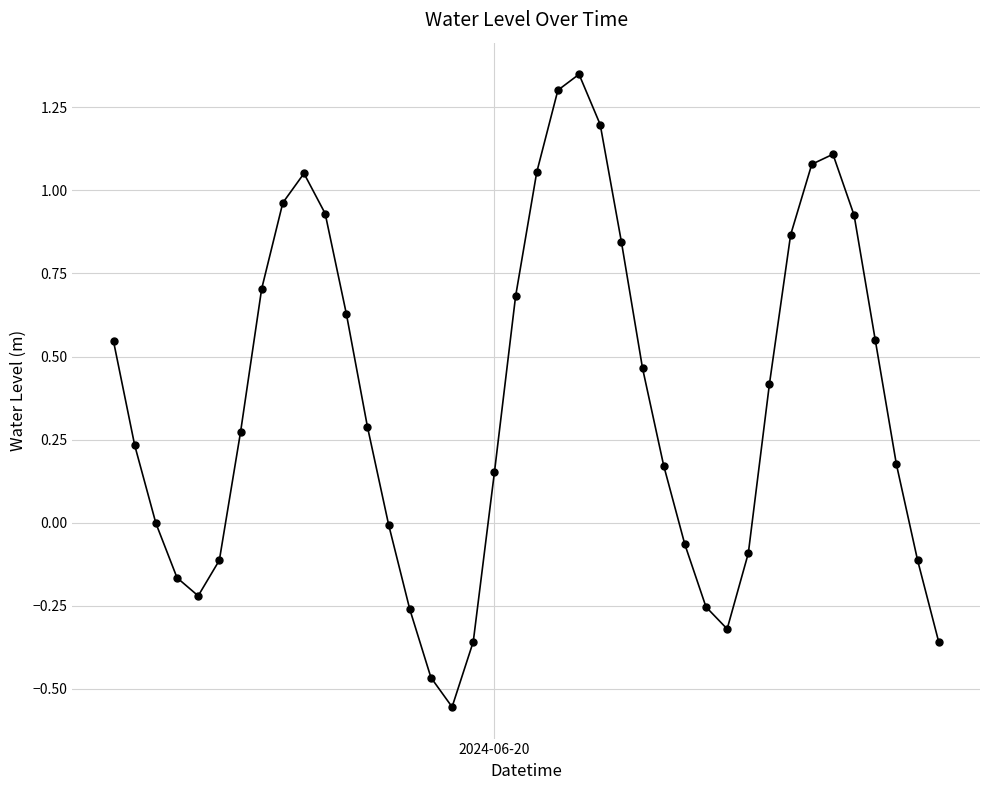

What is the average value?

0.4